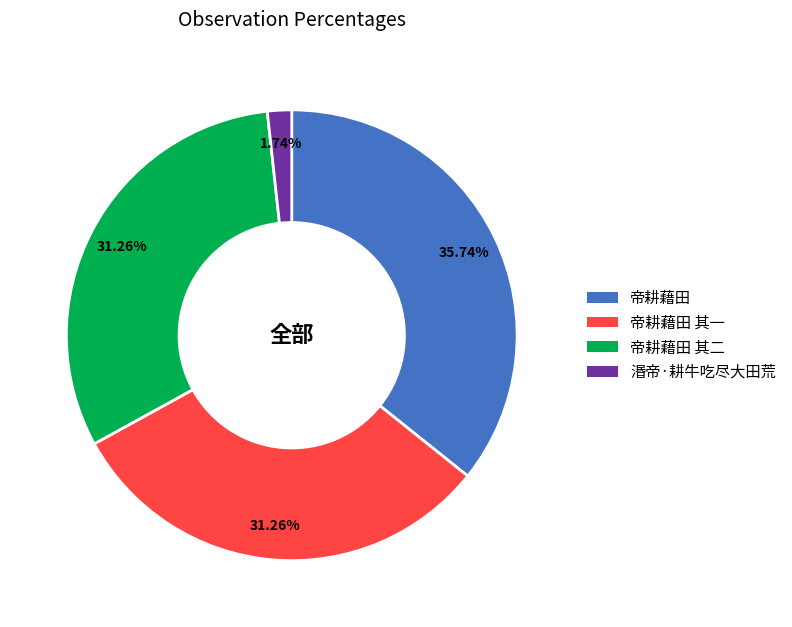

Does any single category account for the majority?

No